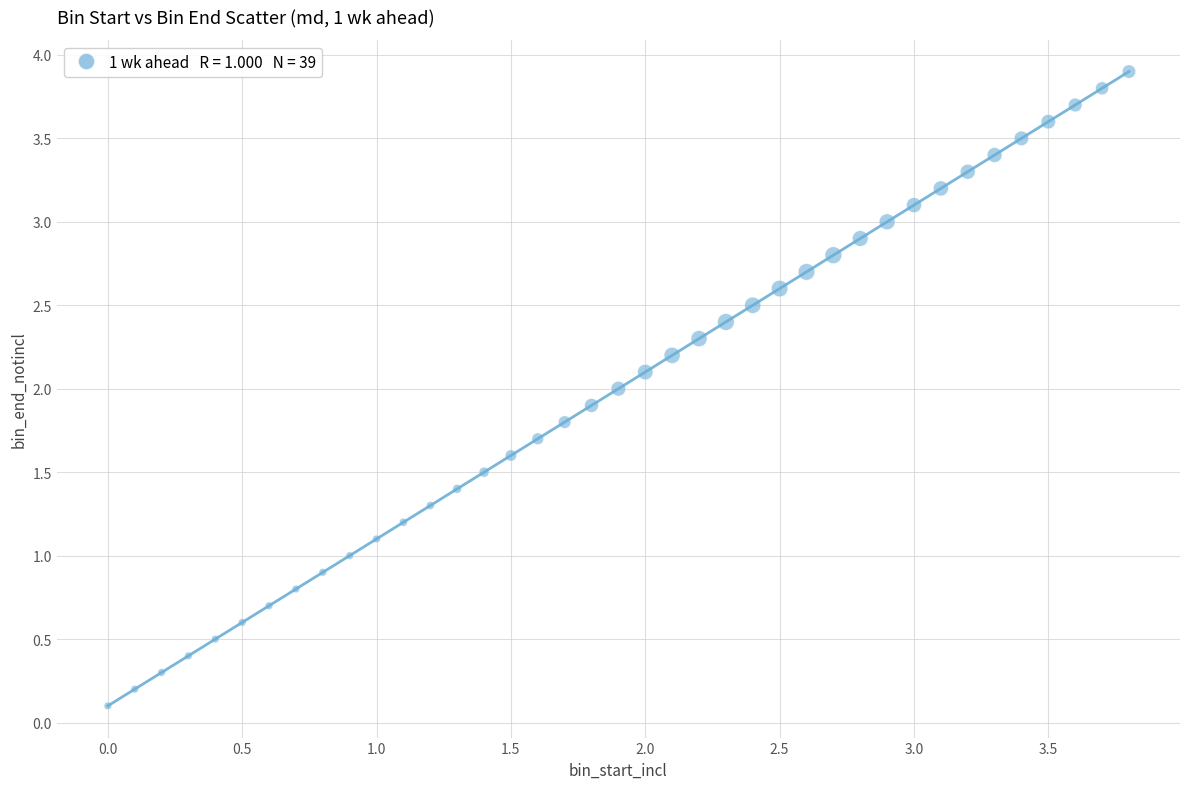

What is the range of Y values (max minus min)?

3.8